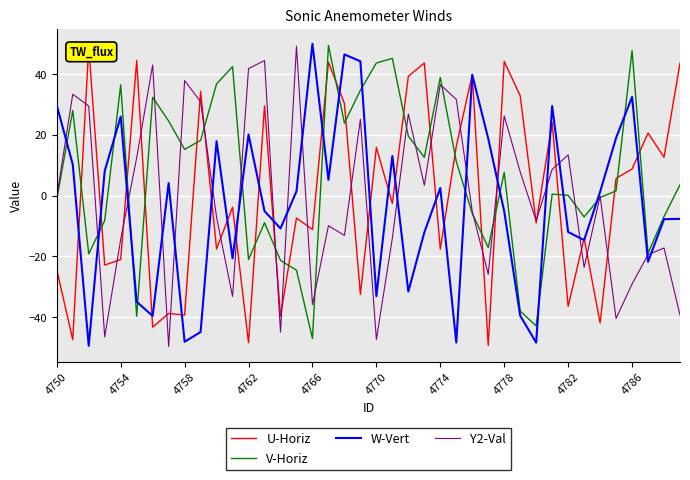

What is the difference between the U-Horiz values at 25 and 14?

56.0